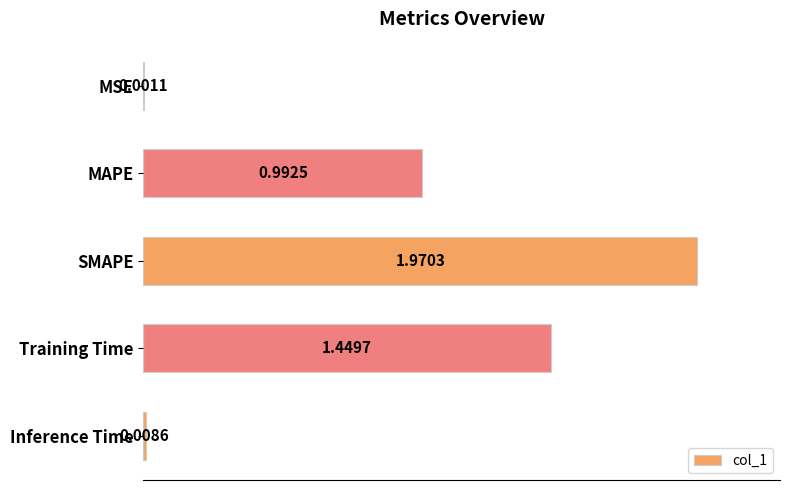

What is the ratio of the value at Training Time to the value at SMAPE?

0.7